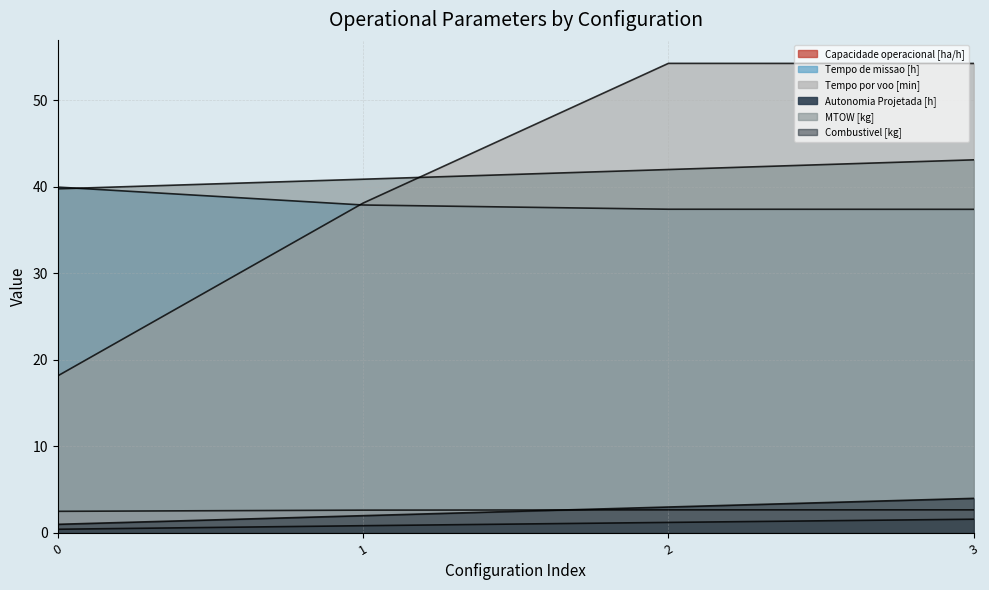

How many values in the MTOW [kg] series exceed 42?

2